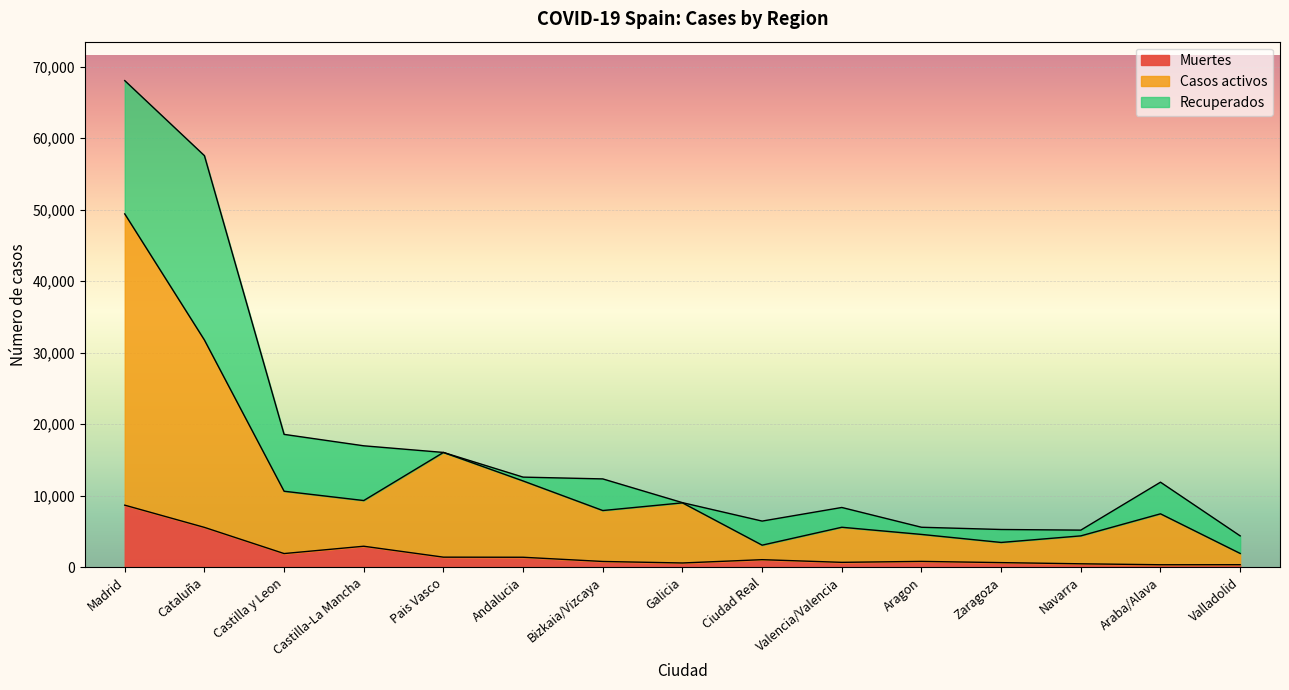

Which category has the highest value in the Muertes series?

Madrid